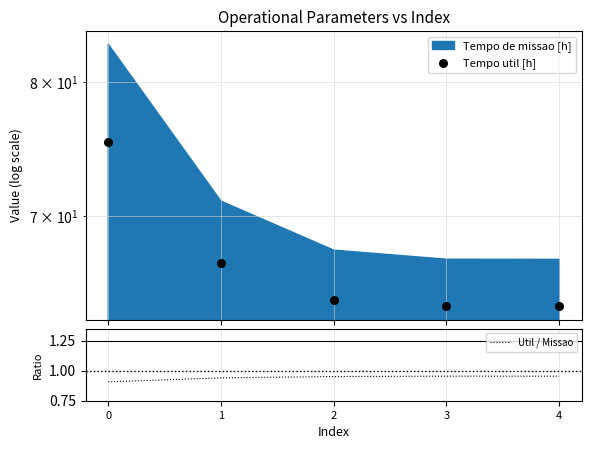

Is the value of Util / Missao at 3 greater than the value of Tempo util [h] at 4?

No